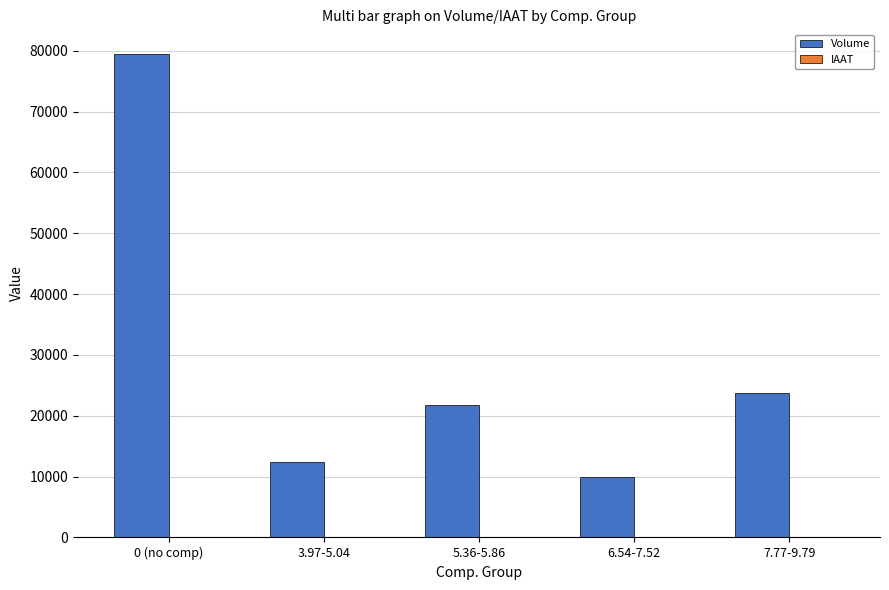

What is the sum of all Volume values?

147403